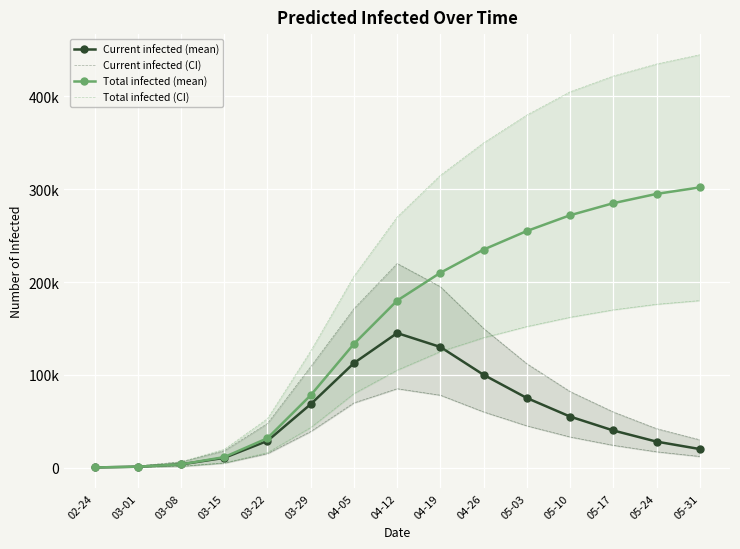

Reading left to right, what are all the values shown in this chart?

predicted_current_infected_mean: 02-24=138	03-01=965	03-08=3457	03-15=10484	03-22=28776	03-29=68351	04-05=112652	04-12=145000	04-19=130000	04-26=100000	05-03=75000	05-10=55000	05-17=40000	05-24=28000	05-31=20000
predicted_current_infected_upper: 02-24=250	03-01=1750	03-08=6176	03-15=18061	03-22=47521	03-29=108770	04-05=171247	04-12=220000	04-19=195000	04-26=150000	05-03=112000	05-10=82000	05-17=60000	05-24=42000	05-31=30000
predicted_current_infected_lower_line: 02-24=50	03-01=350	03-08=1369	03-15=4830	03-22=14994	03-29=38821	04-05=69669	04-12=85000	04-19=78000	04-26=60000	05-03=45000	05-10=33000	05-17=24000	05-24=17000	05-31=12000
predicted_total_infected_mean: 02-24=138	03-01=965	03-08=3457	03-15=11311	03-22=31676	03-29=78003	04-05=133319	04-12=180000	04-19=210000	04-26=235000	05-03=255000	05-10=272000	05-17=285000	05-24=295000	05-31=302000
predicted_total_infected_upper: 02-24=250	03-01=1750	03-08=6176	03-15=19561	03-22=52719	03-29=125553	04-05=206205	04-12=270000	04-19=315000	04-26=350000	05-03=380000	05-10=405000	05-17=422000	05-24=435000	05-31=445000
predicted_total_infected_lower_line: 02-24=50	03-01=350	03-08=1369	03-15=5130	03-22=16124	03-29=43117	04-05=79722	04-12=105000	04-19=125000	04-26=140000	05-03=152000	05-10=162000	05-17=170000	05-24=176000	05-31=180000